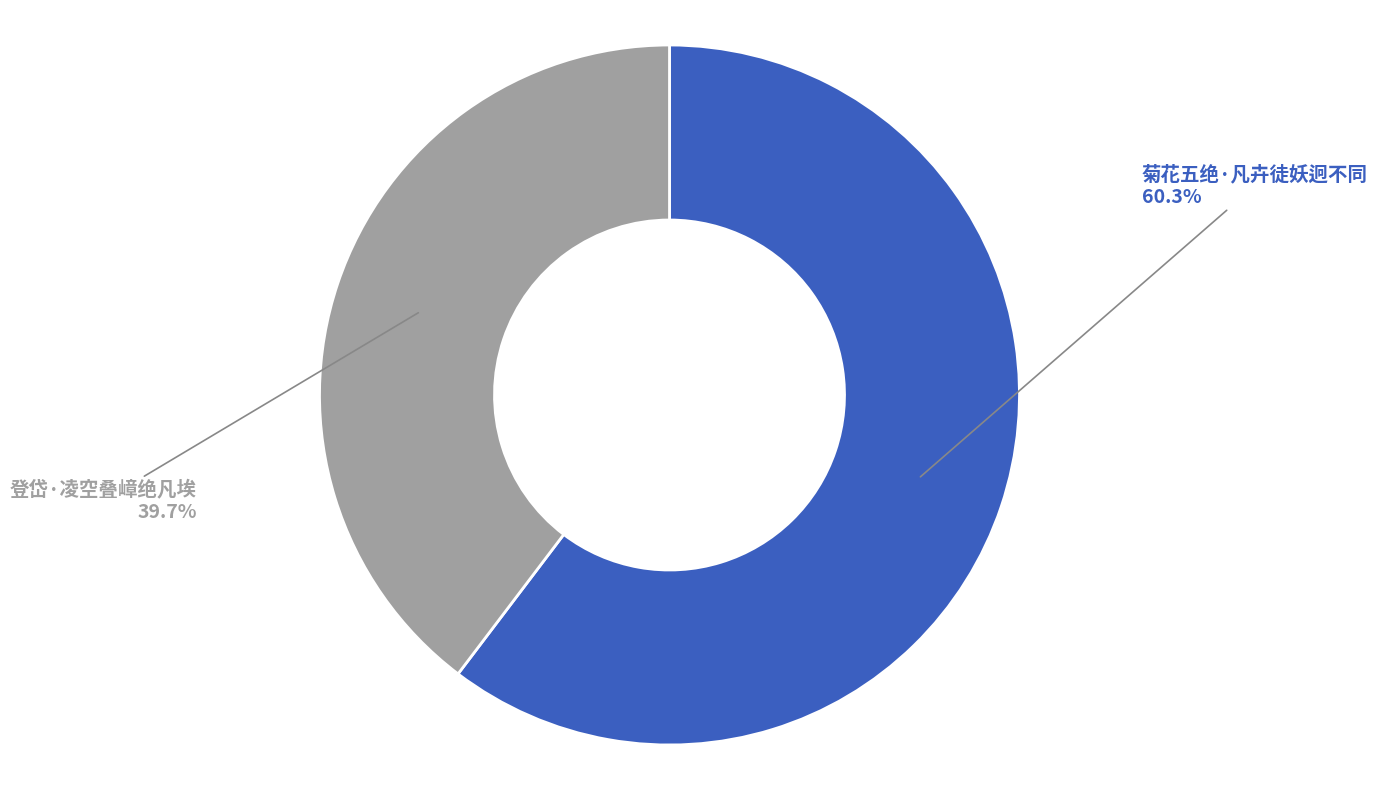

Does any single category account for the majority?

Yes